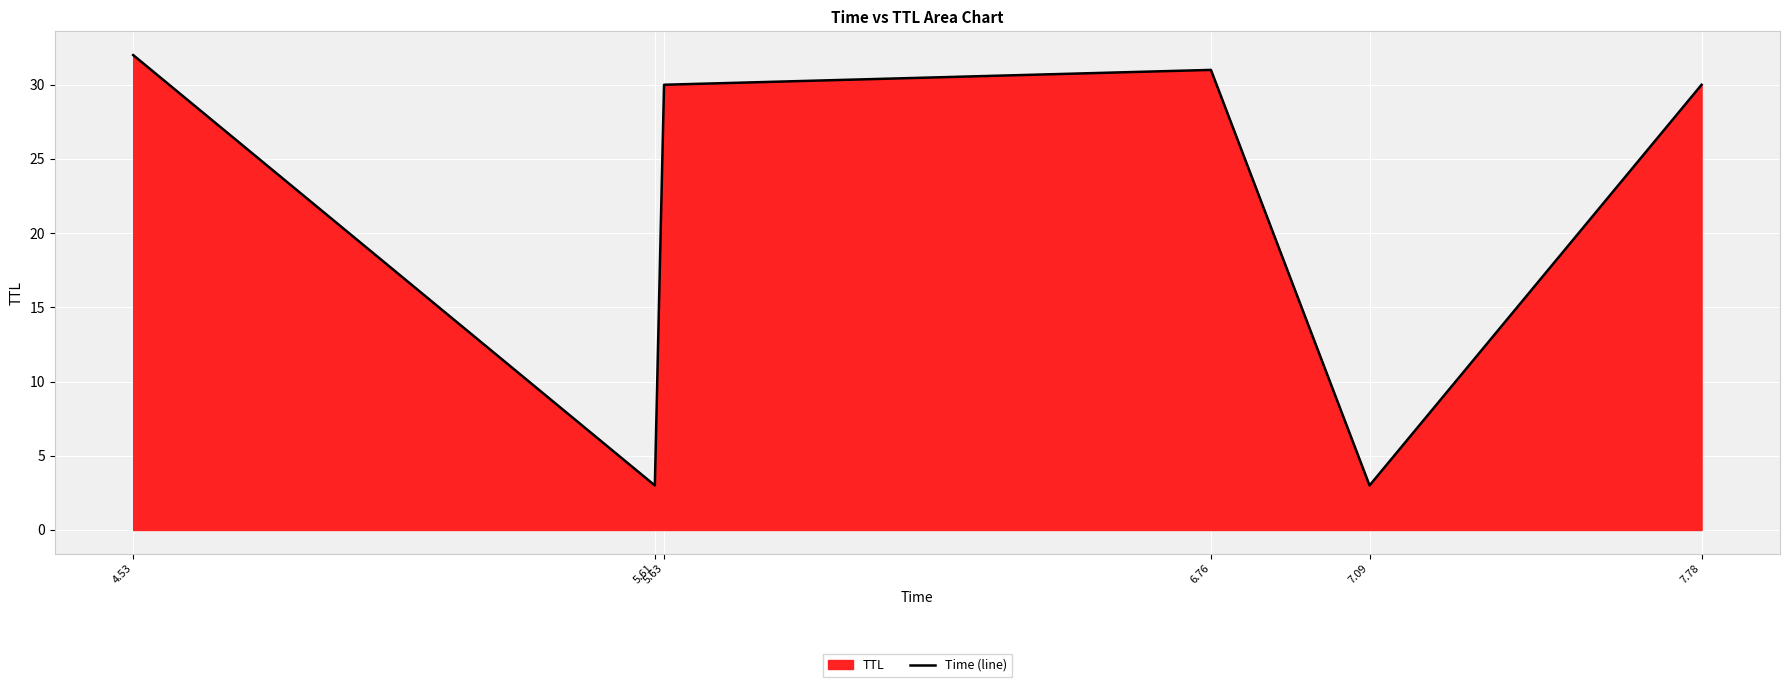

How many data points are less than 30?

2